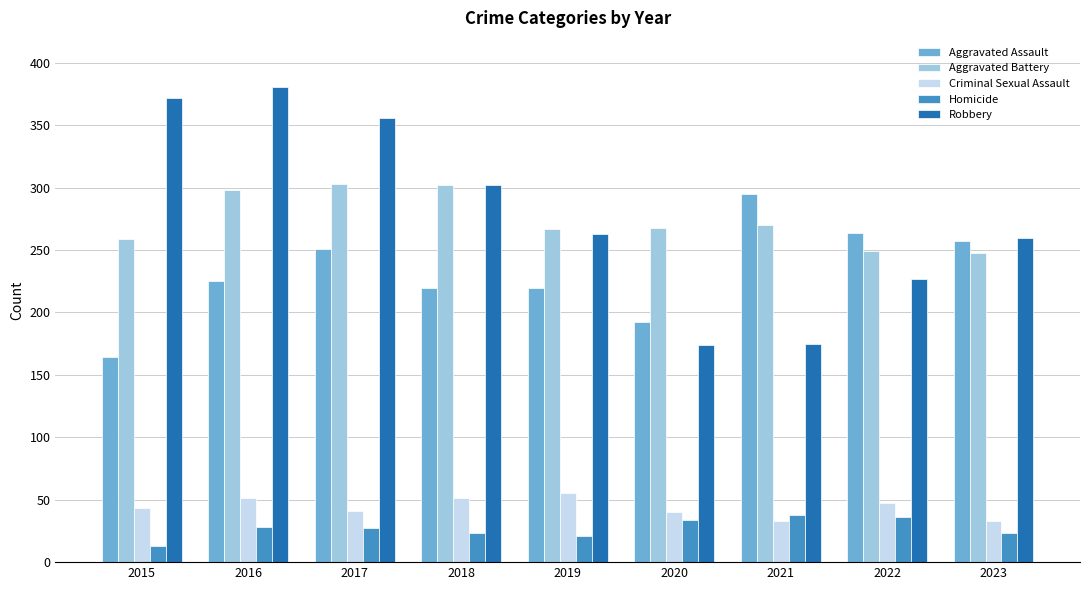

What is the value of the Aggravated Assault bar at the 7th from the left?

295